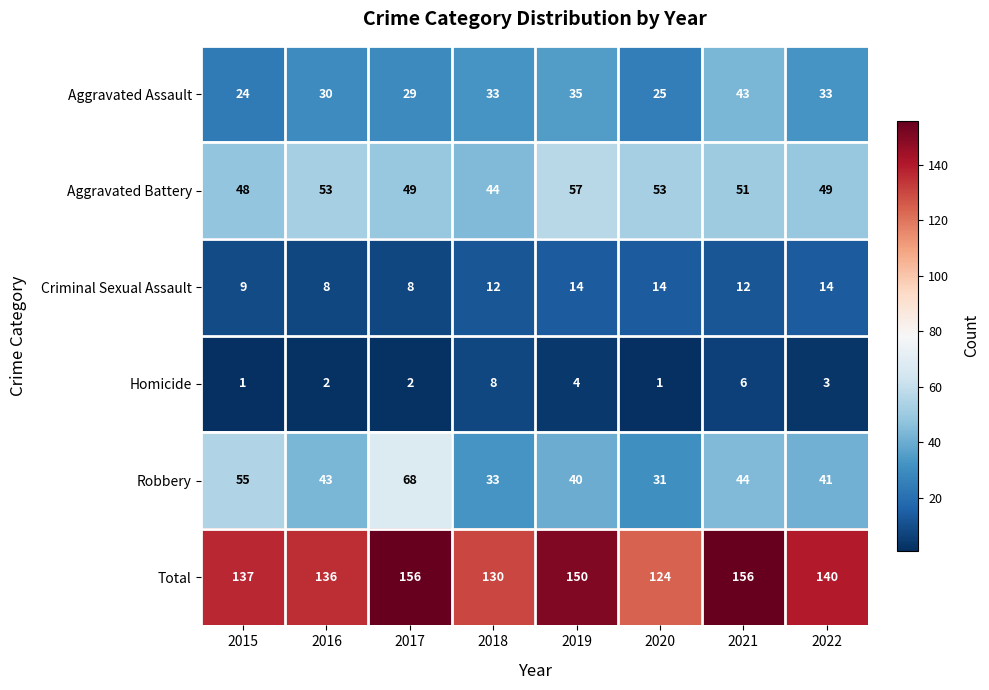

True or false: Aggravated Assault has a value of 9 at 2015.

False